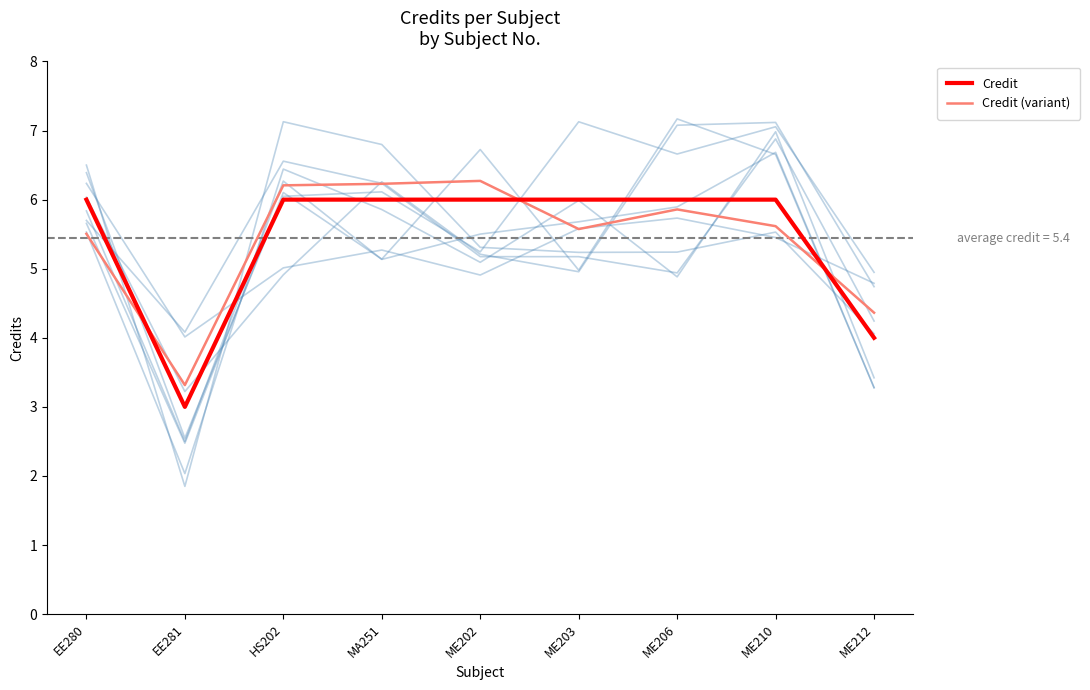

What is the average value of the Credit (variant) series?

5.4